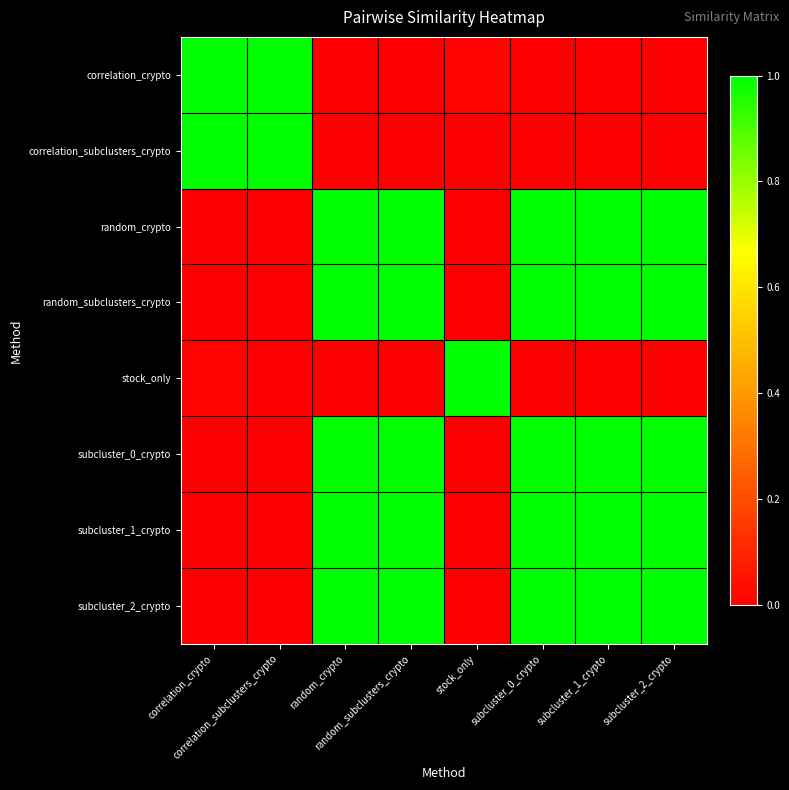

Reading right to left, what are all the values shown in this chart?

correlation_crypto: subcluster_2_crypto=0.0	subcluster_1_crypto=0.0	subcluster_0_crypto=0.0	stock_only=0.0	random_subclusters_crypto=0.0	random_crypto=0.0	correlation_subclusters_crypto=1.0	correlation_crypto=1.0
correlation_subclusters_crypto: subcluster_2_crypto=0.0	subcluster_1_crypto=0.0	subcluster_0_crypto=0.0	stock_only=0.0	random_subclusters_crypto=0.0	random_crypto=0.0	correlation_subclusters_crypto=1.0	correlation_crypto=1.0
random_crypto: subcluster_2_crypto=1.0	subcluster_1_crypto=1.0	subcluster_0_crypto=1.0	stock_only=0.0	random_subclusters_crypto=1.0	random_crypto=1.0	correlation_subclusters_crypto=0.0	correlation_crypto=0.0
random_subclusters_crypto: subcluster_2_crypto=1.0	subcluster_1_crypto=1.0	subcluster_0_crypto=1.0	stock_only=0.0	random_subclusters_crypto=1.0	random_crypto=1.0	correlation_subclusters_crypto=0.0	correlation_crypto=0.0
stock_only: subcluster_2_crypto=0.0	subcluster_1_crypto=0.0	subcluster_0_crypto=0.0	stock_only=1.0	random_subclusters_crypto=0.0	random_crypto=0.0	correlation_subclusters_crypto=0.0	correlation_crypto=0.0
subcluster_0_crypto: subcluster_2_crypto=1.0	subcluster_1_crypto=1.0	subcluster_0_crypto=1.0	stock_only=0.0	random_subclusters_crypto=1.0	random_crypto=1.0	correlation_subclusters_crypto=0.0	correlation_crypto=0.0
subcluster_1_crypto: subcluster_2_crypto=1.0	subcluster_1_crypto=1.0	subcluster_0_crypto=1.0	stock_only=0.0	random_subclusters_crypto=1.0	random_crypto=1.0	correlation_subclusters_crypto=0.0	correlation_crypto=0.0
subcluster_2_crypto: subcluster_2_crypto=1.0	subcluster_1_crypto=1.0	subcluster_0_crypto=1.0	stock_only=0.0	random_subclusters_crypto=1.0	random_crypto=1.0	correlation_subclusters_crypto=0.0	correlation_crypto=0.0